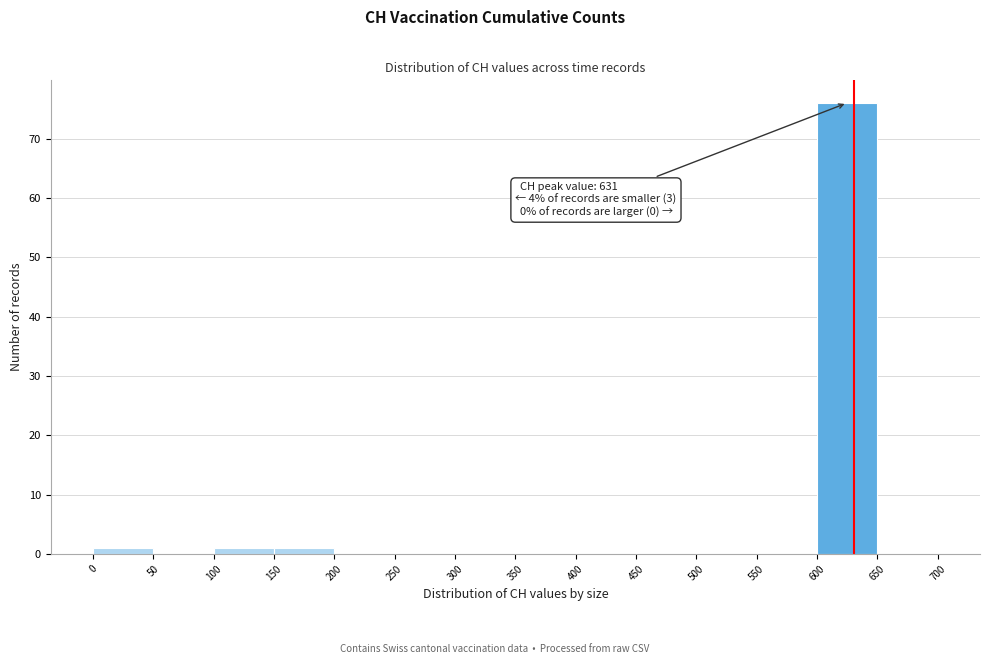

Over which range of the x-axis is the bar tallest?

600 to 650